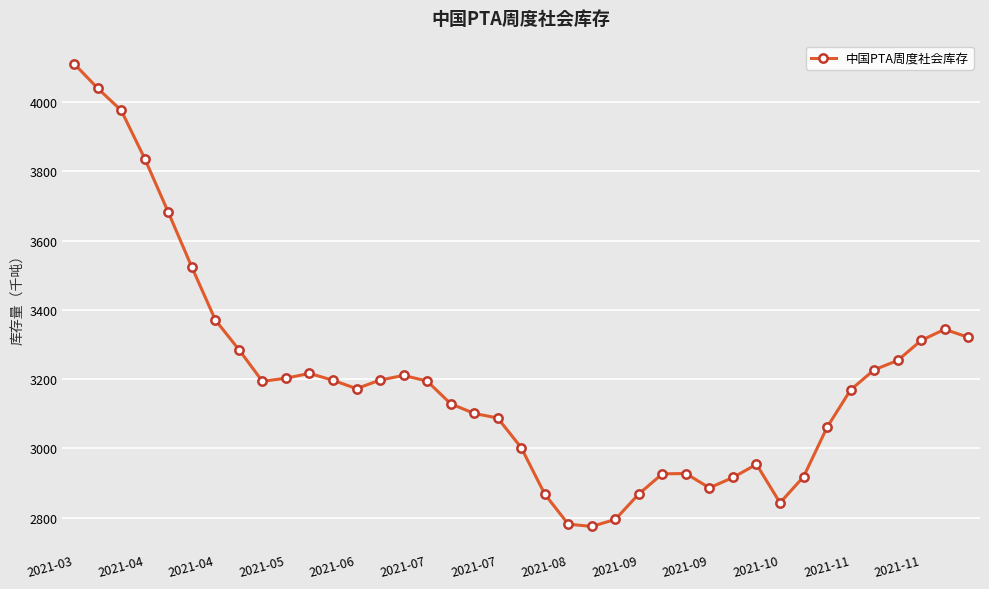

What is the difference between the maximum and minimum values?

1336.4